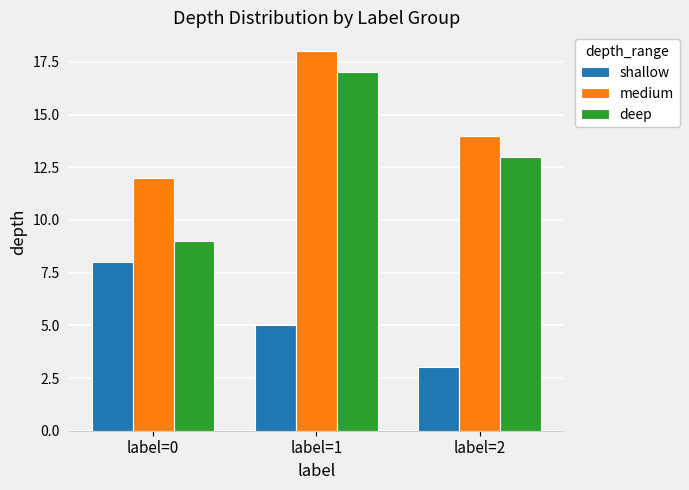

Is it true that shallow equals 3 at label=2?

True